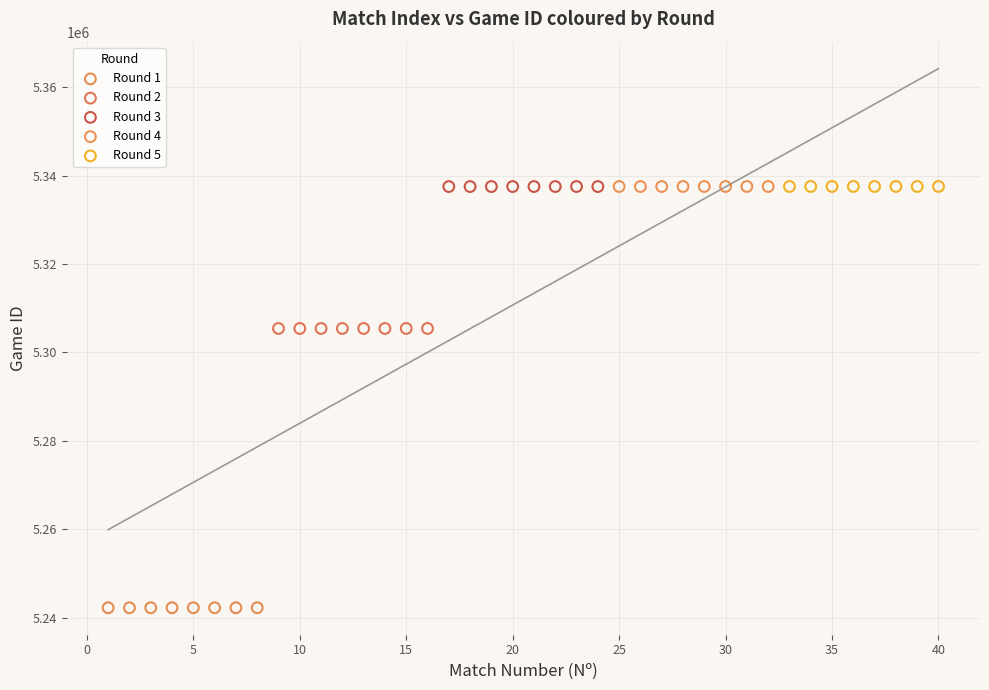

Which series reaches the minimum Y coordinate?

Round 1